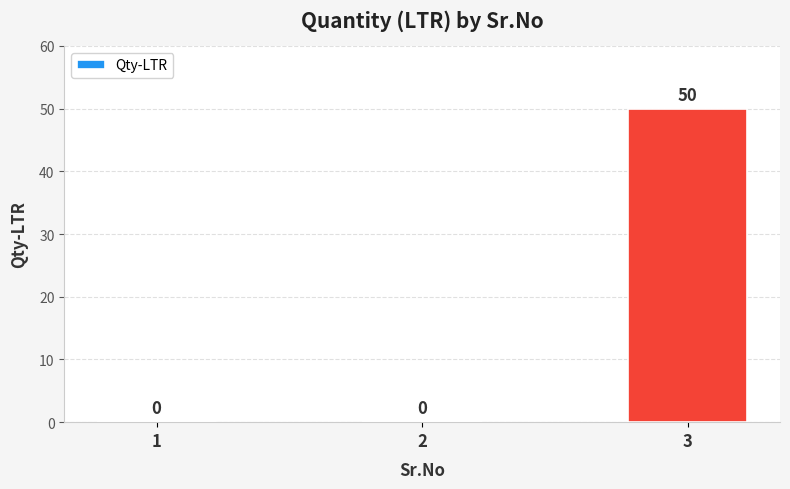

Which has a higher value, 3 or 2?

3